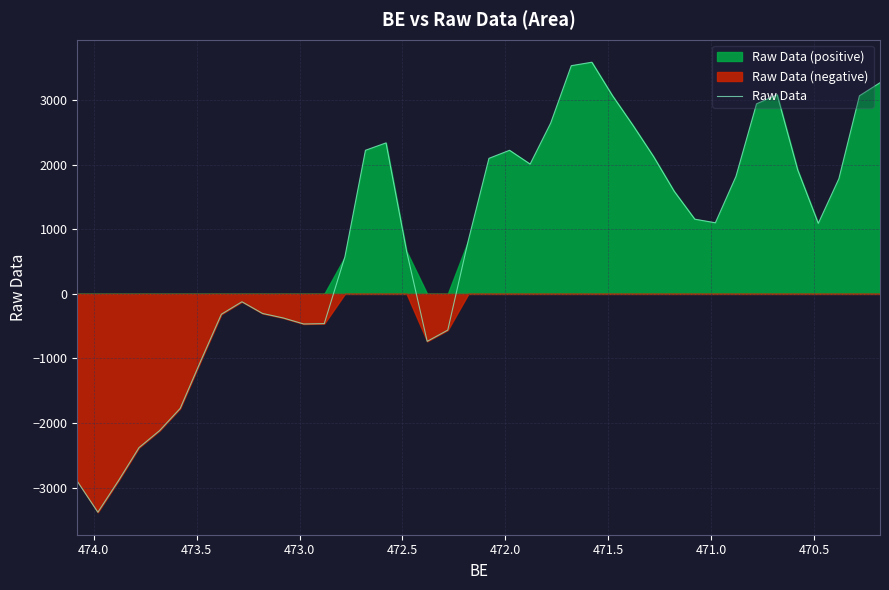

Count the number of categories in the chart.

40